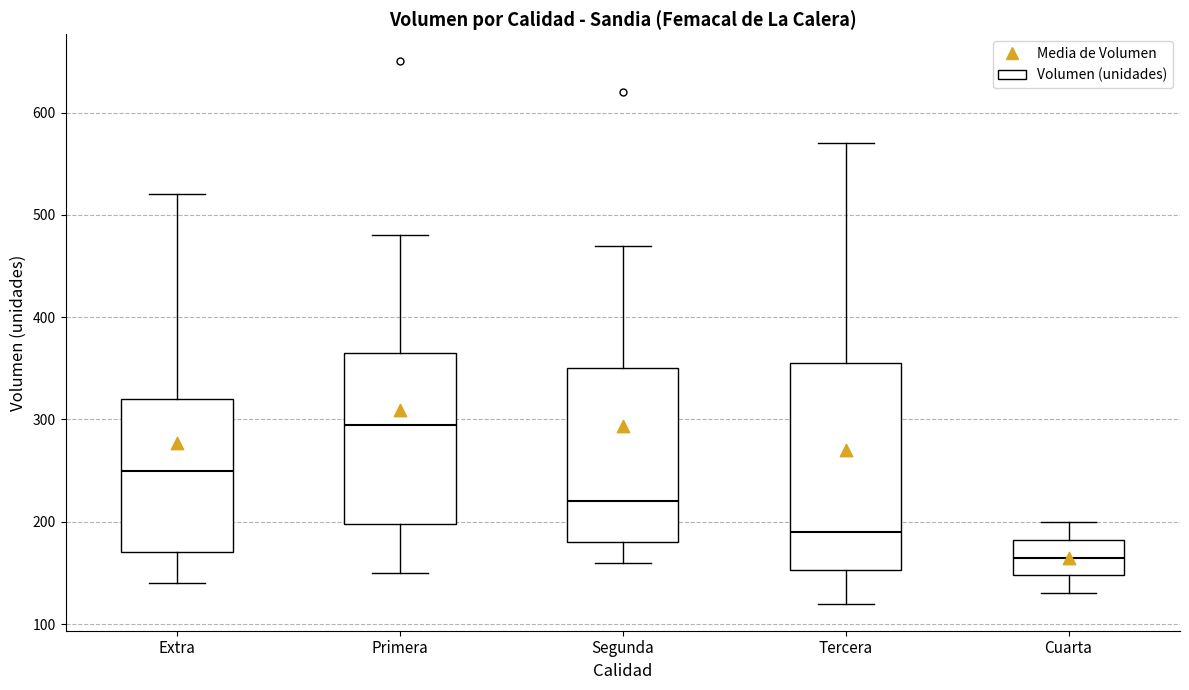

Reading left to right, read every box against the y-axis: the position of its median line, the range the box covers, and the ends of its whiskers. The values are not printed on the chart, so give them approximately, as read against the axis.

Extra: median 250, box 170 to 320, whiskers 140 to 520
Primera: median 300, box 200 to 370, whiskers 150 to 480
Segunda: median 220, box 180 to 350, whiskers 160 to 470
Tercera: median 190, box 150 to 360, whiskers 120 to 570
Cuarta: median 170, box 150 to 180, whiskers 130 to 200